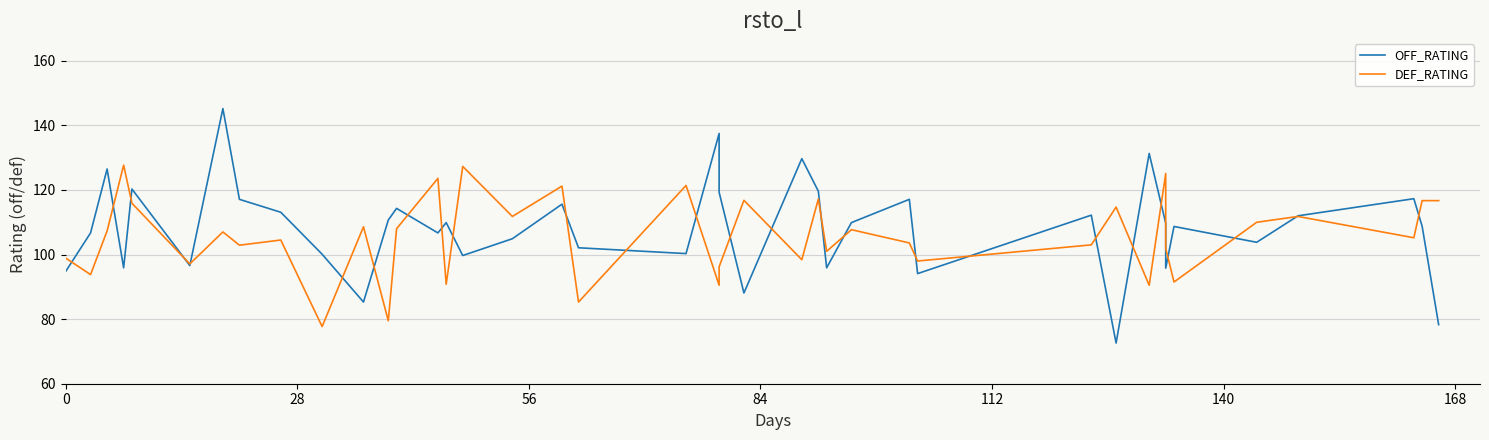

Which series has the largest range (max minus min)?

OFF_RATING